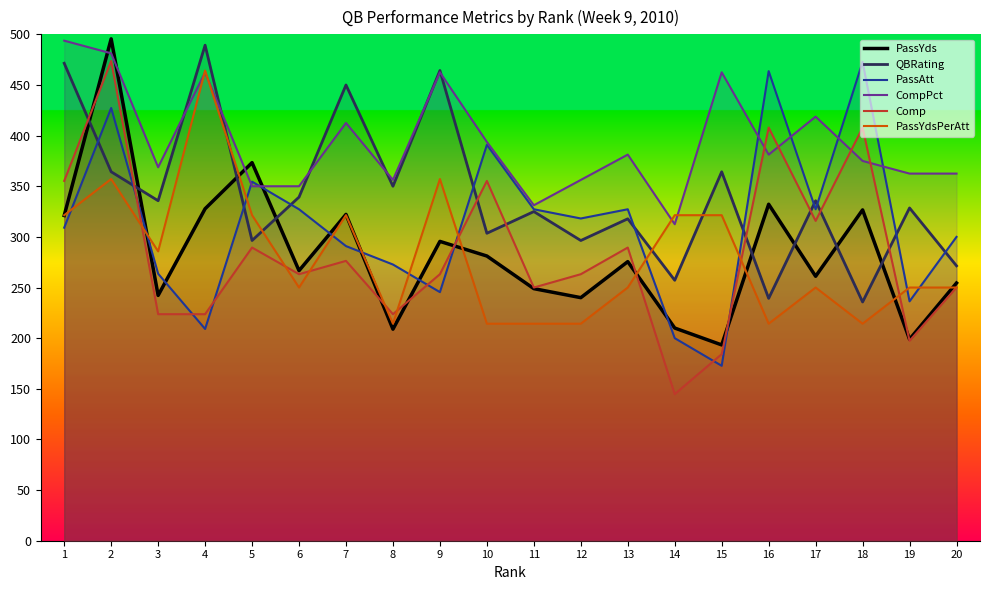

What is the lowest value of the PassYdsPerAtt series?

214.3